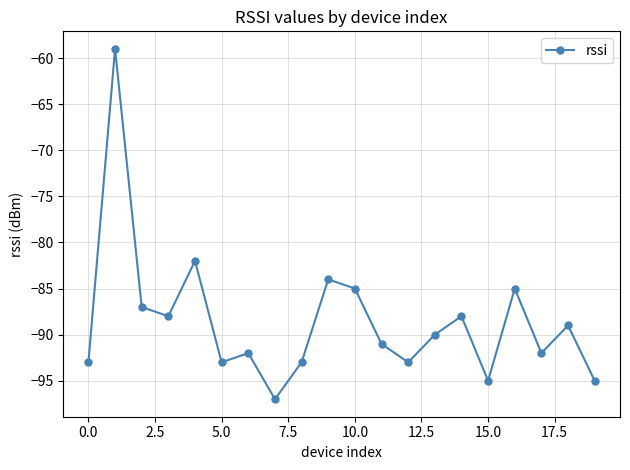

What is the maximum value shown in the chart?

-59